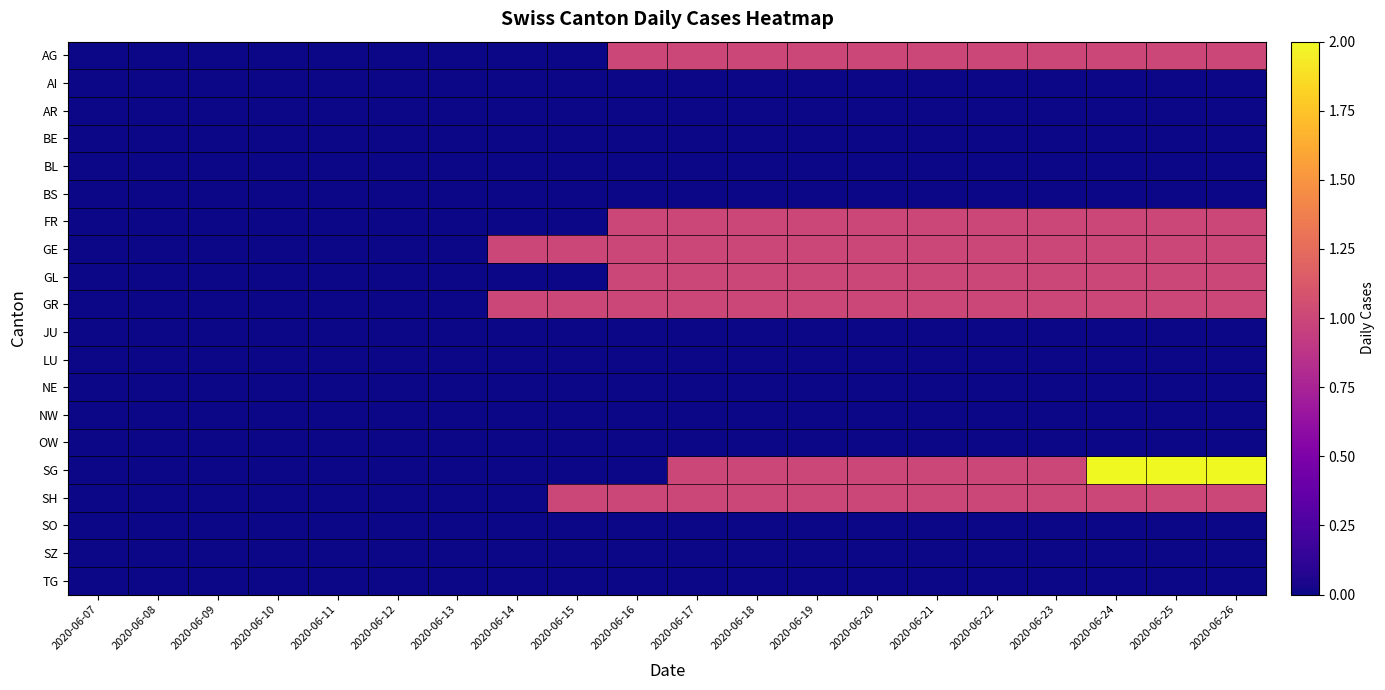

How many data points does each series have?

20